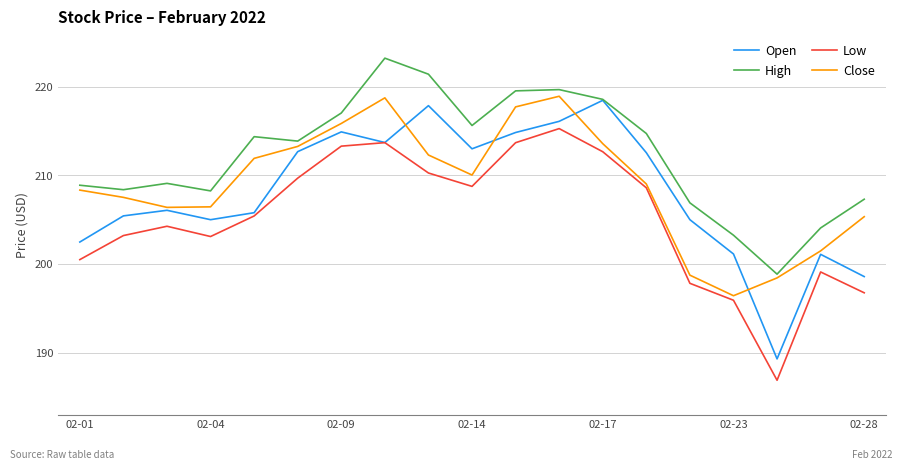

What is the minimum value for Close?

196.4